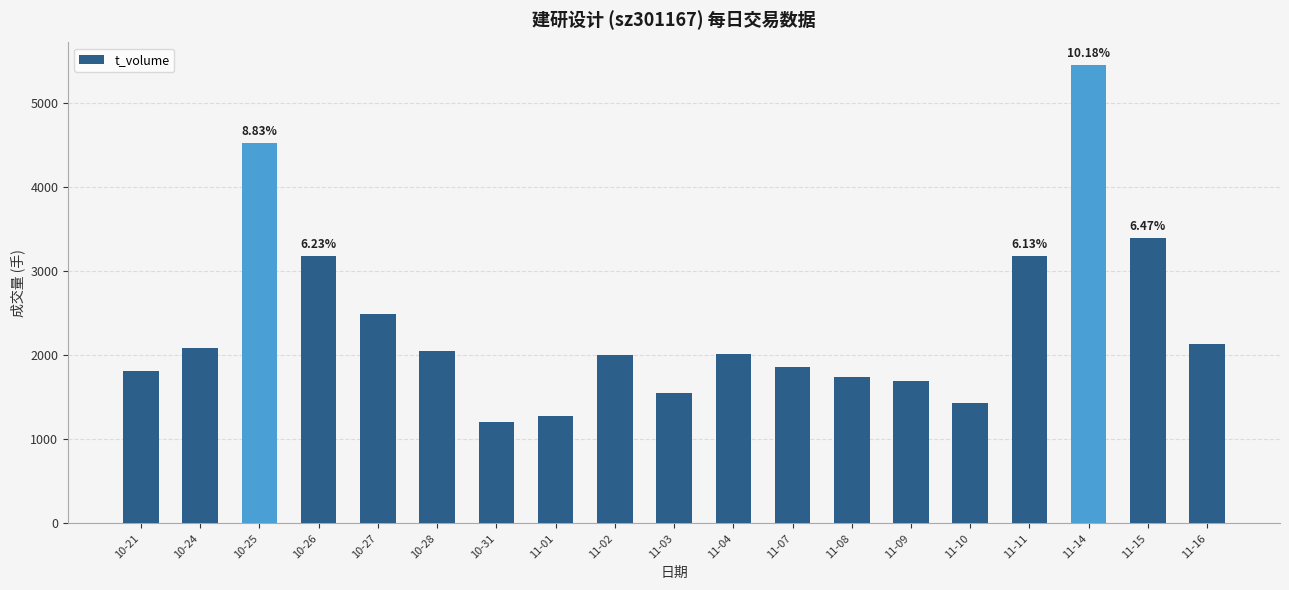

How many categories are shown in the chart?

19